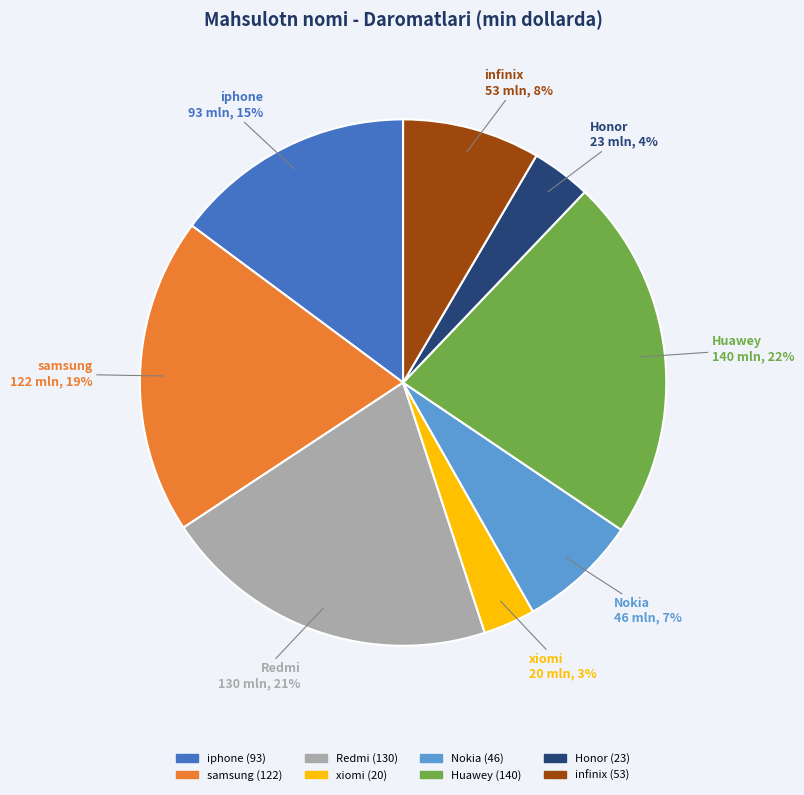

What is the largest slice in the pie chart?

Huawey